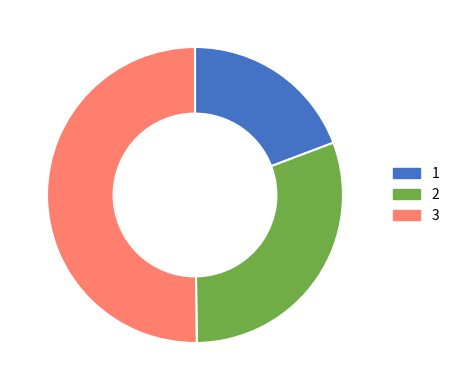

Which category has the biggest portion of the pie?

3